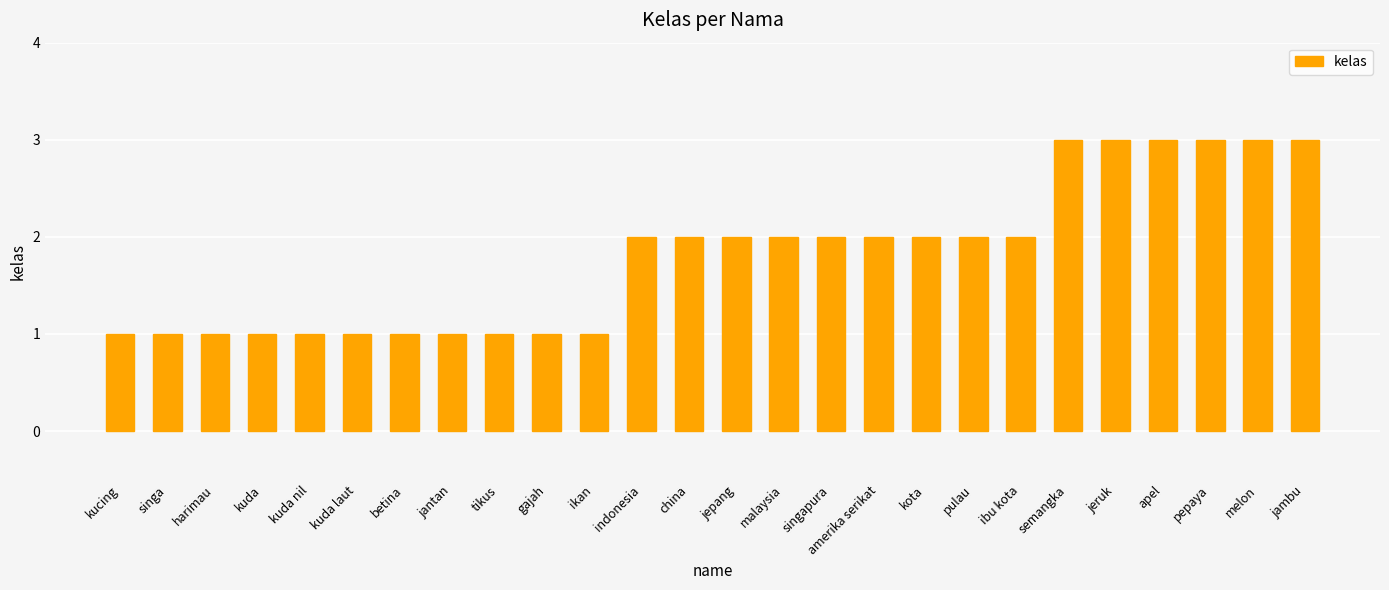

What is the change in value from ikan to jepang?

+1